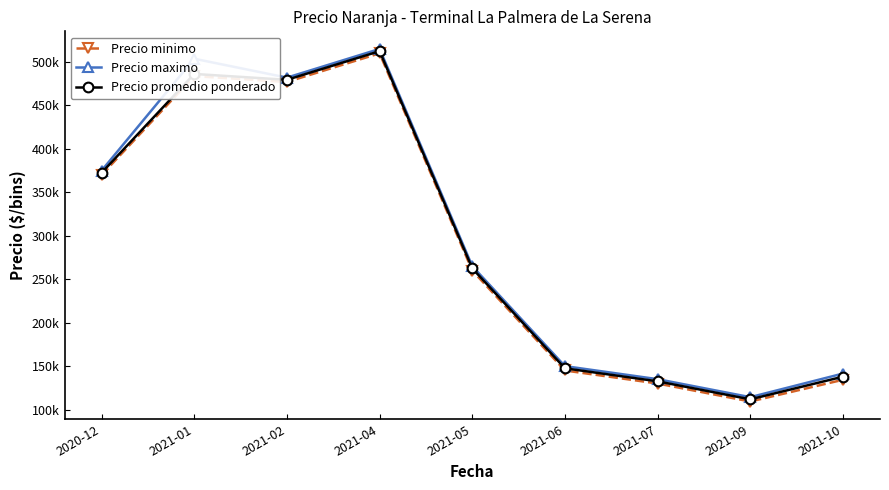

What is the sum of all Precio promedio ponderado values?

2642892.9